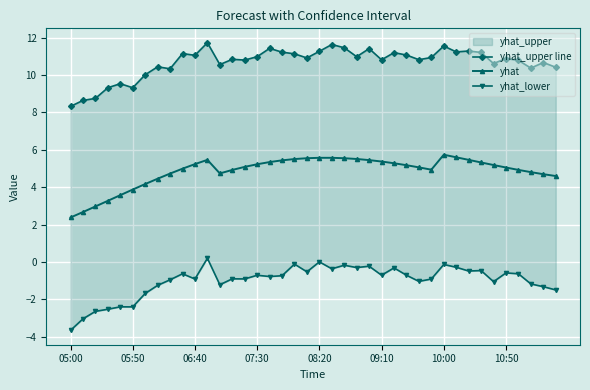

In yhat, how many points are higher than both neighbors (excluding endpoints)?

2